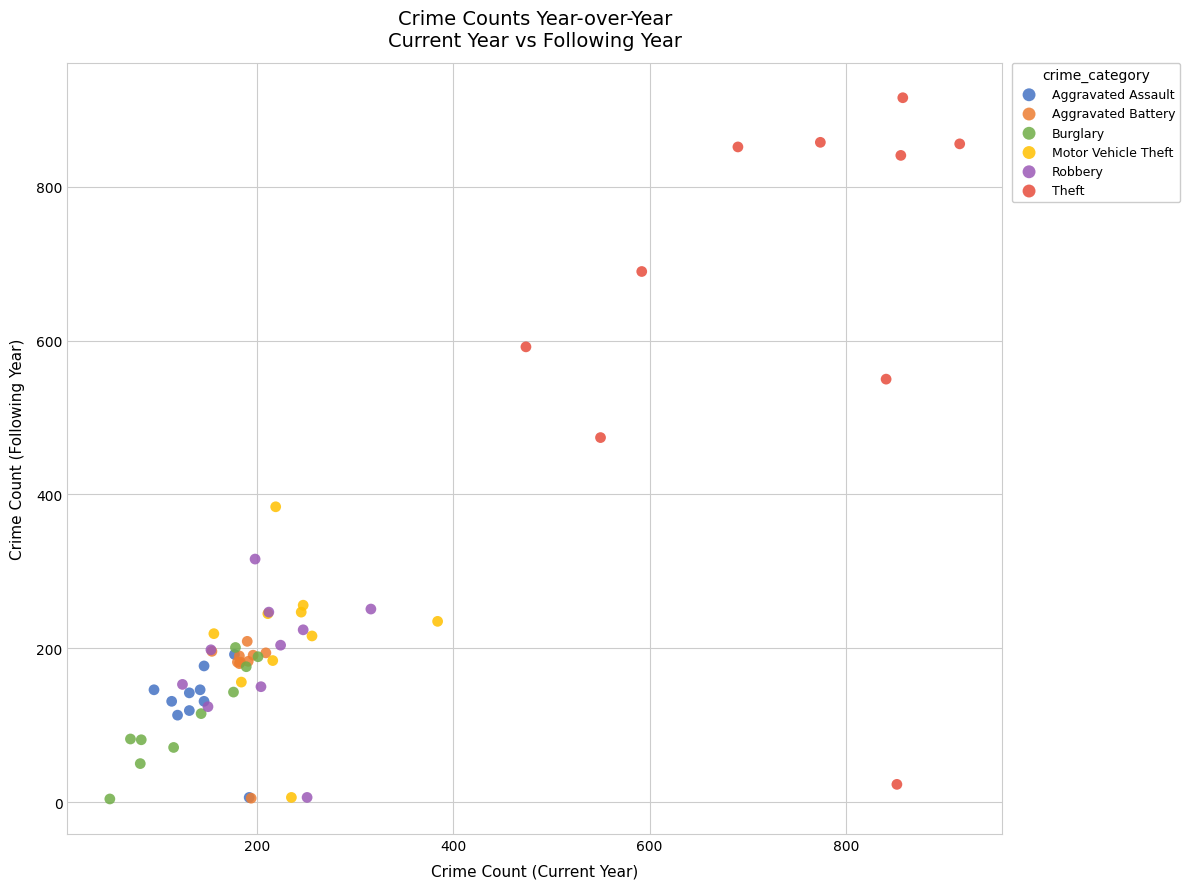

Which series has the largest Y range (max minus min)?

Theft